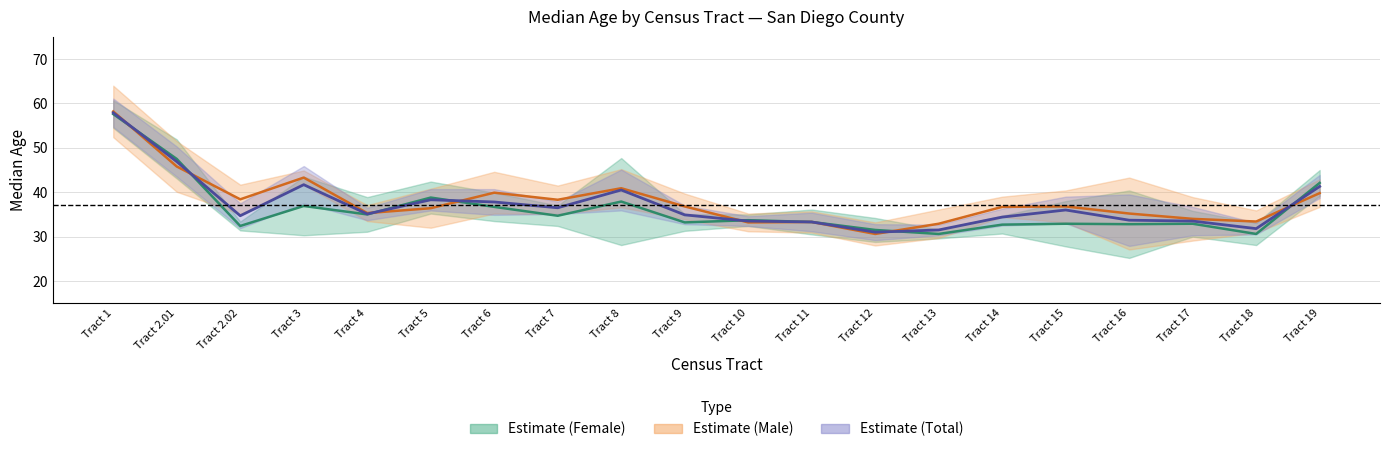

True or false: Estimate (Total) and Estimate (Male) cross at least once.

True